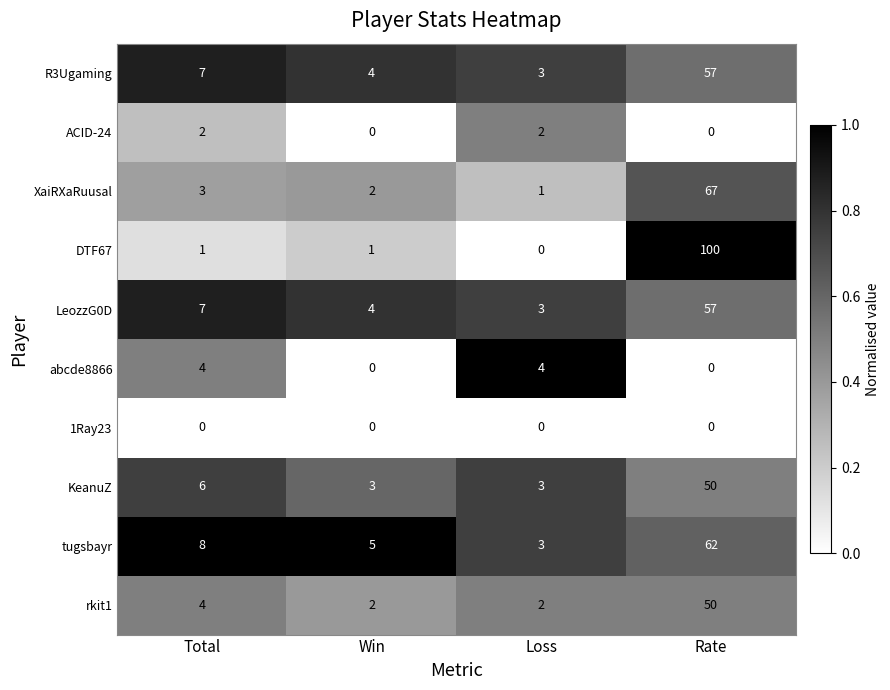

What is the difference between the tugsbayr values at Loss and Rate?

59